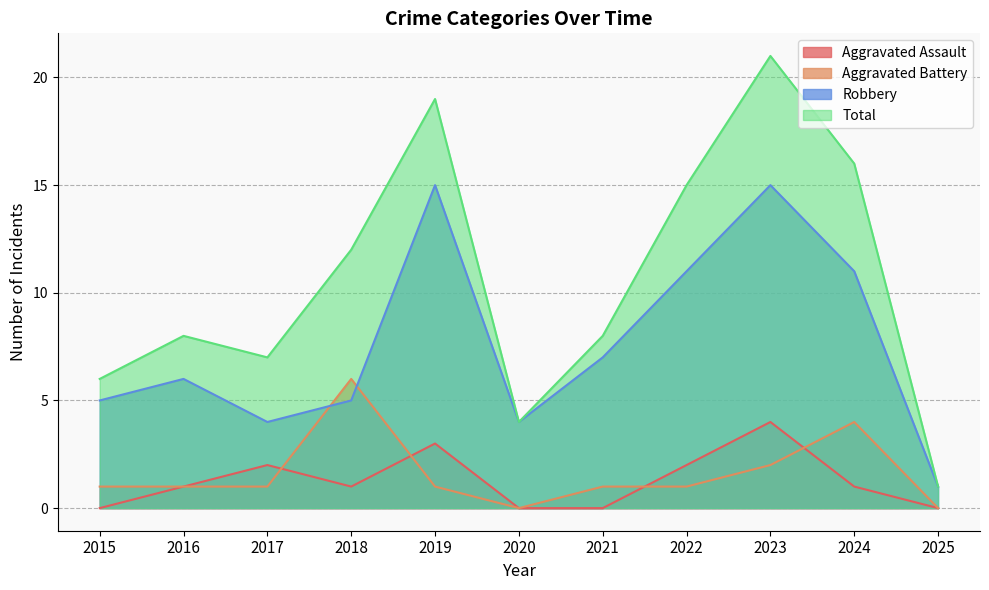

What is the difference between the Total values at 2016 and 2017?

1